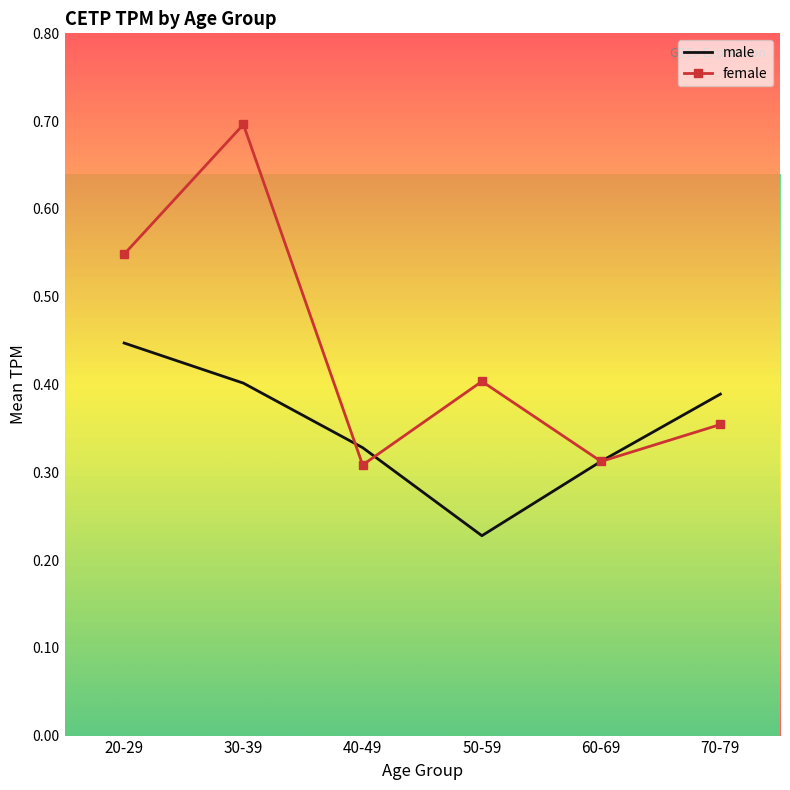

Which series changed the most between 30-39 and 40-49?

female